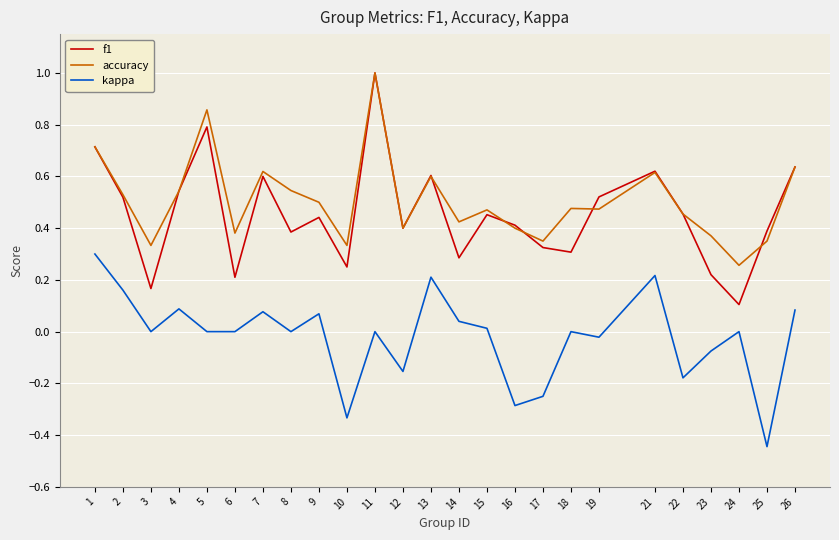

Where is the first local minimum for f1?

3